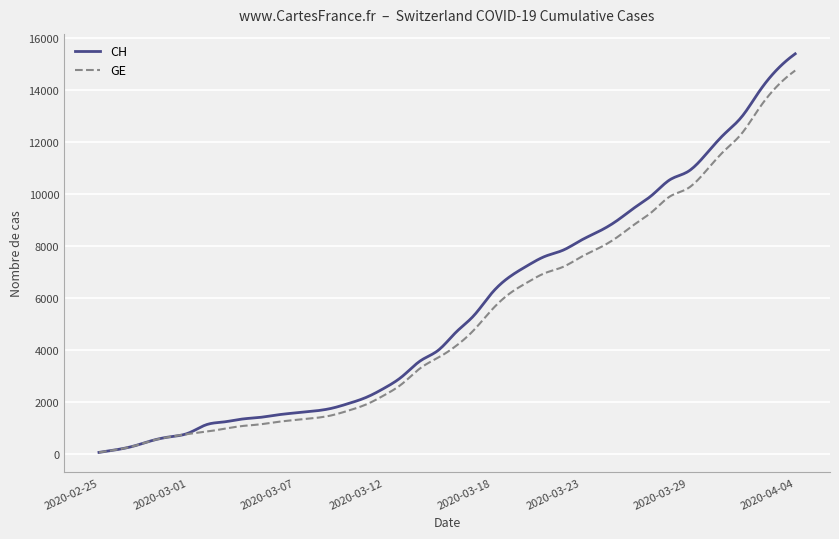

Which series has the widest spread of values?

CH